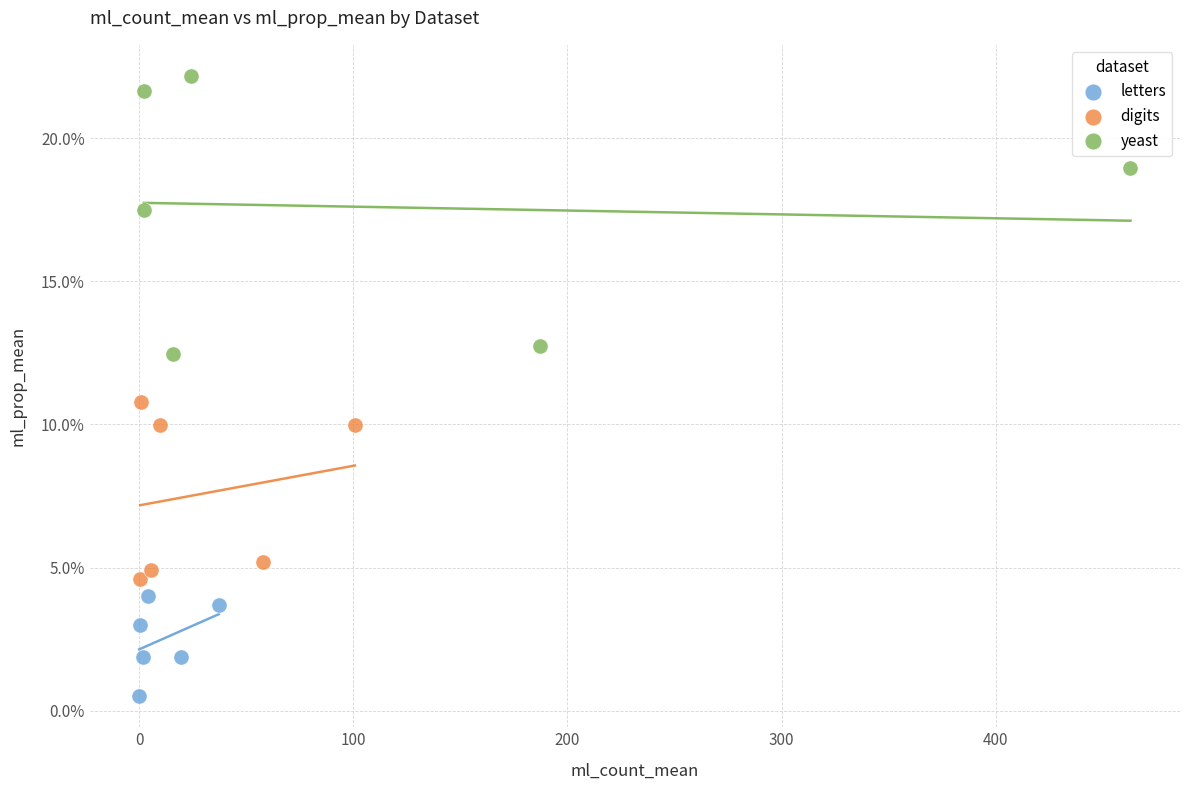

Which series reaches the minimum Y coordinate?

letters